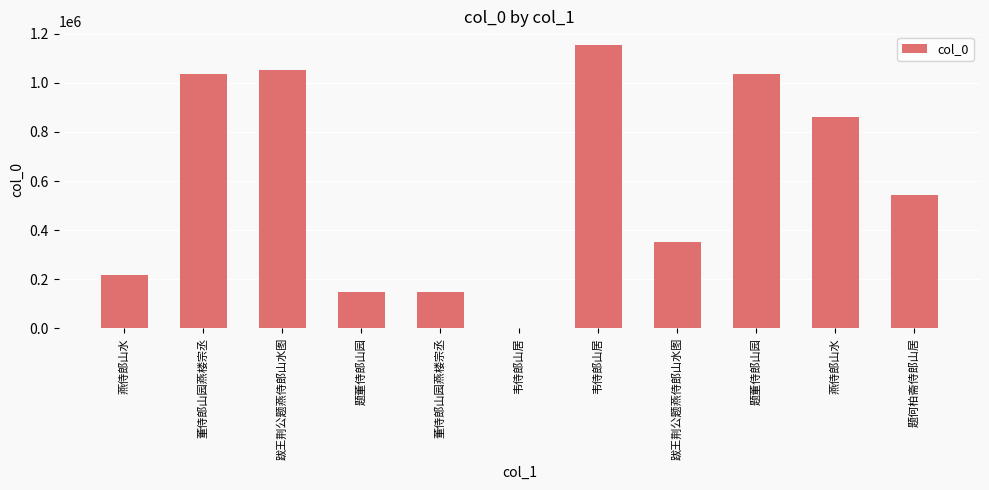

True or false: the data shows 1033908 at 题董侍郎山园.

True